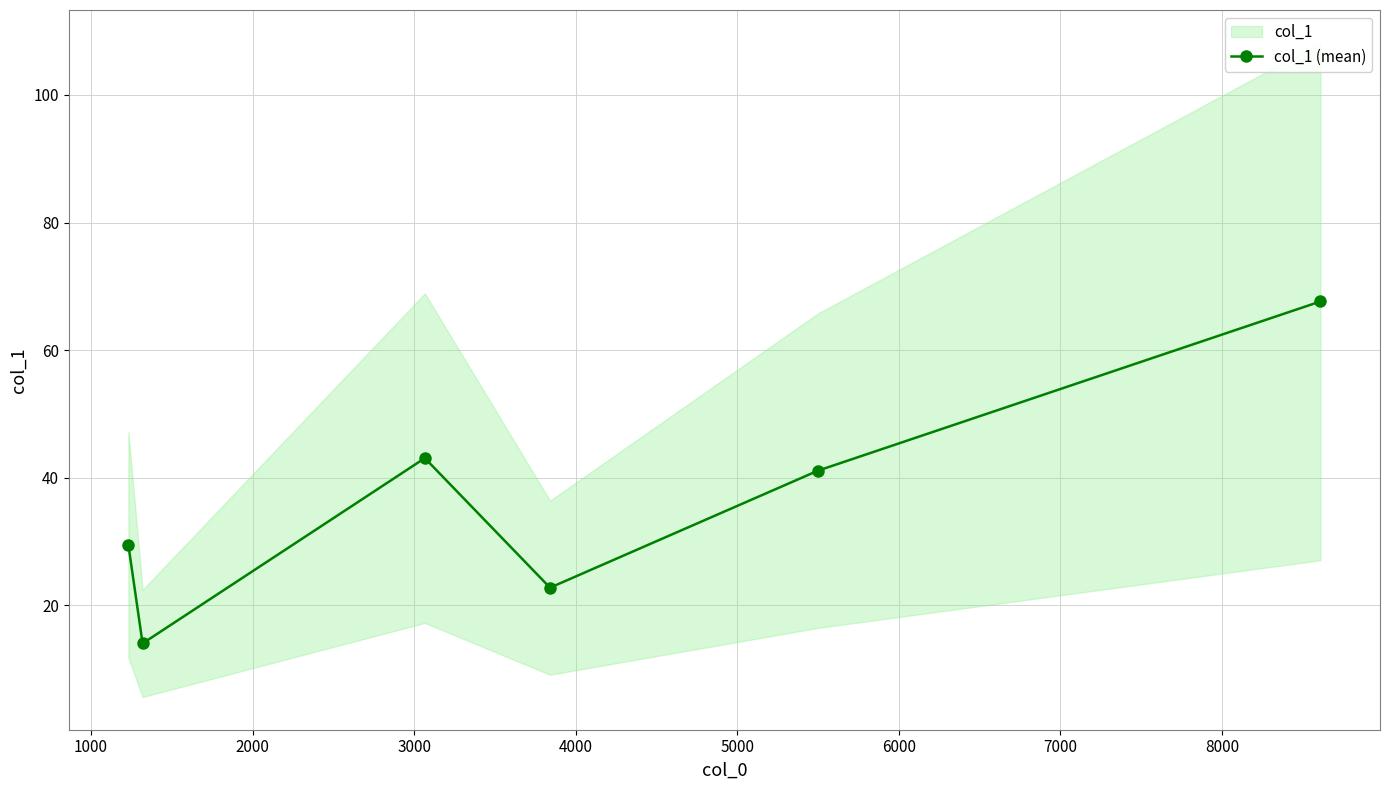

What is the maximum value for col_1 (mean)?

67.6